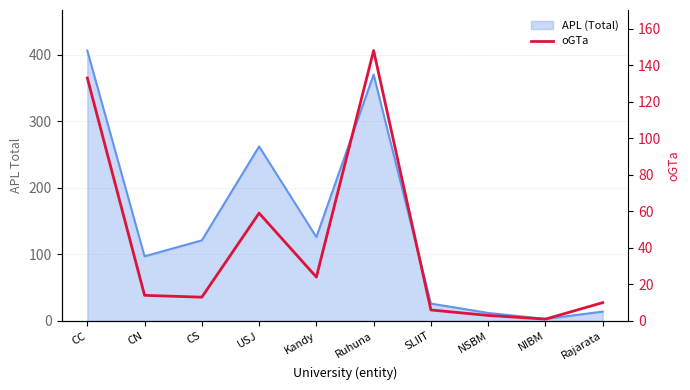

What position from the left is NIBM?

9